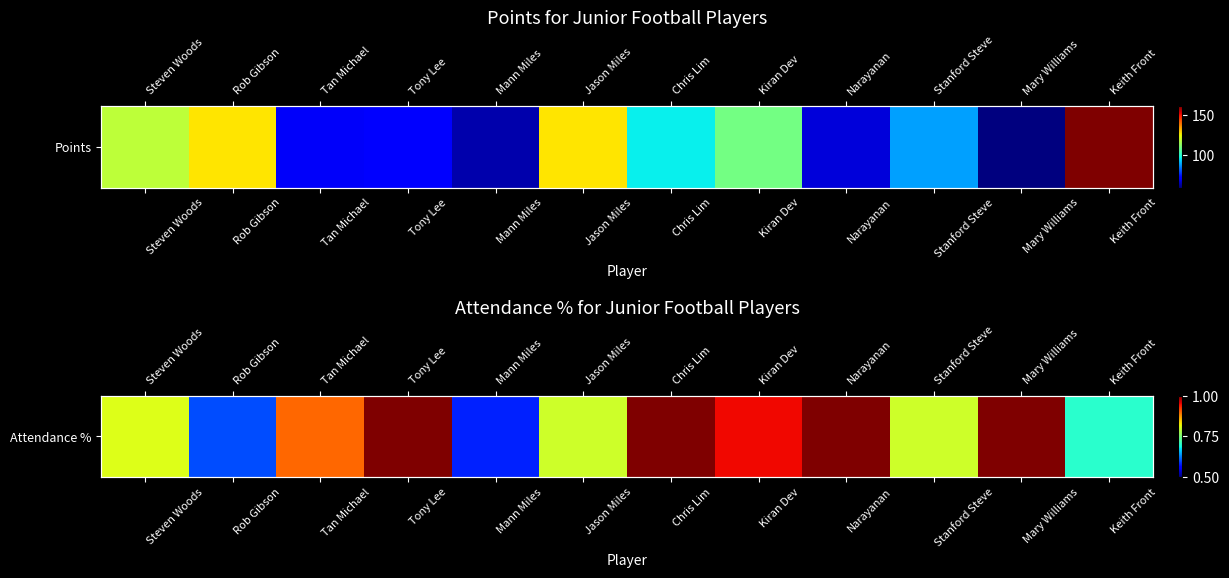

The chart shows a value of 0.8 at Jason Miles. True or false?

True